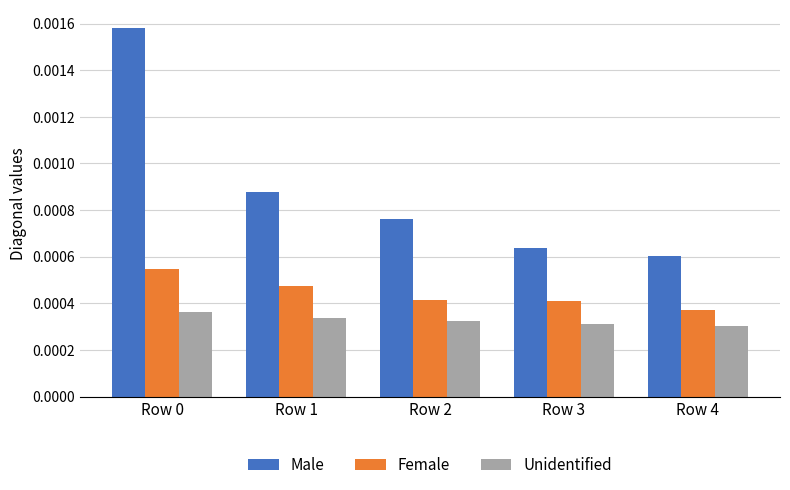

Count the number of data series in this chart.

3